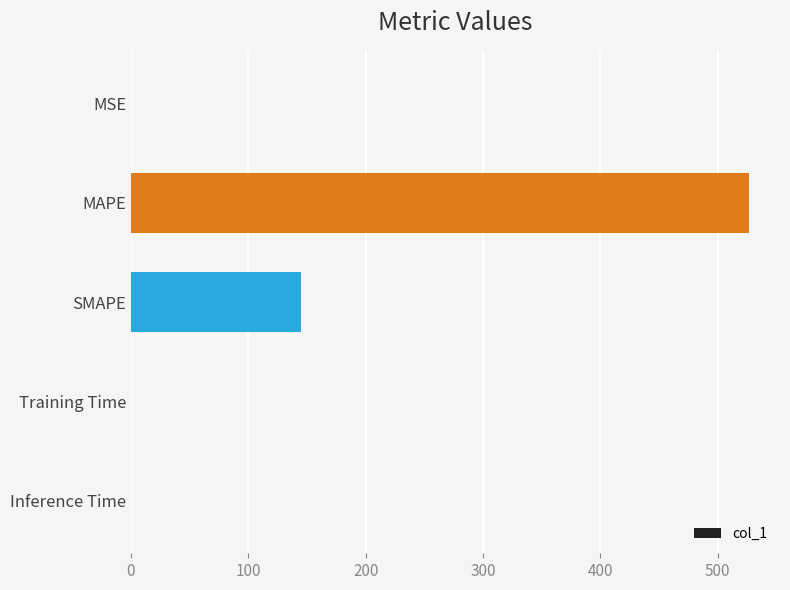

The chart shows a value of 526.8 at MAPE. True or false?

True